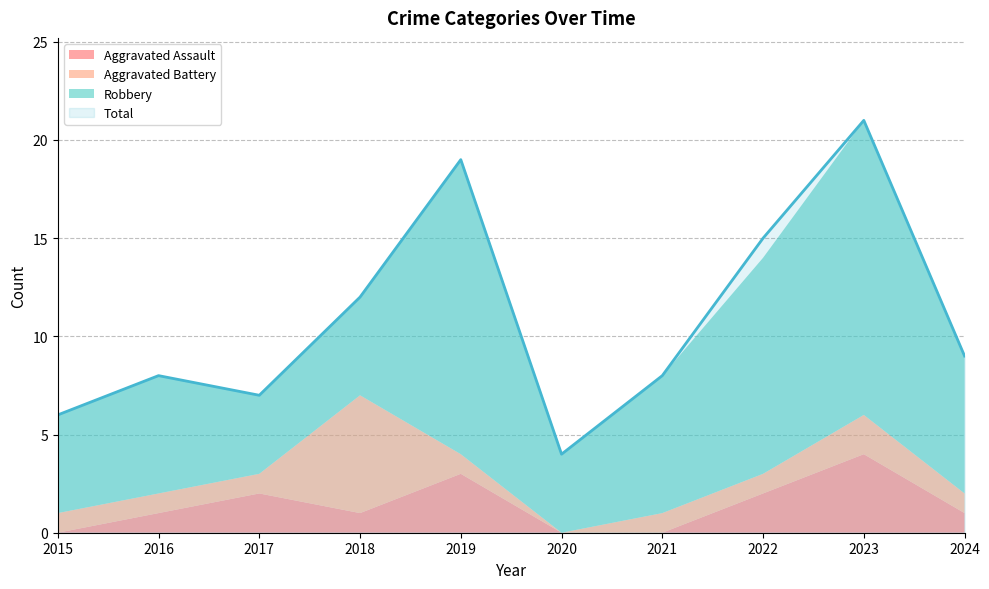

Reading left to right, extract all data points from this chart.

Aggravated Assault: 2015=0	2016=1	2017=2	2018=1	2019=3	2020=0	2021=0	2022=2	2023=4	2024=1
Aggravated Battery: 2015=1	2016=1	2017=1	2018=6	2019=1	2020=0	2021=1	2022=1	2023=2	2024=1
Robbery: 2015=5	2016=6	2017=4	2018=5	2019=15	2020=4	2021=7	2022=11	2023=15	2024=7
Total: 2015=6	2016=8	2017=7	2018=12	2019=19	2020=4	2021=8	2022=15	2023=21	2024=9